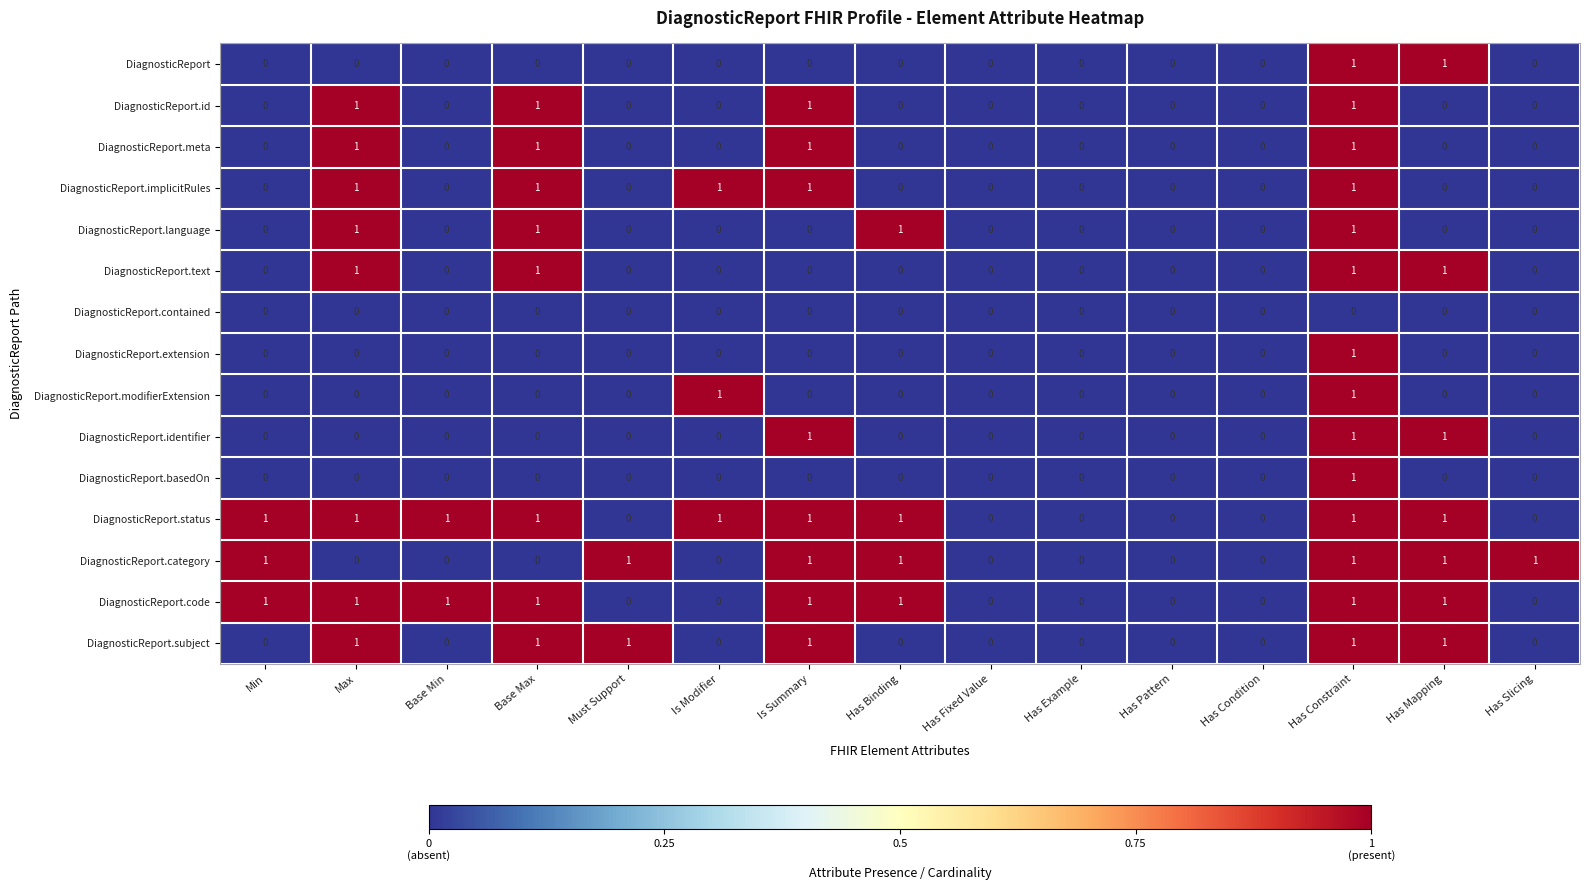

Which series has the largest total across all categories?

DiagnosticReport.status